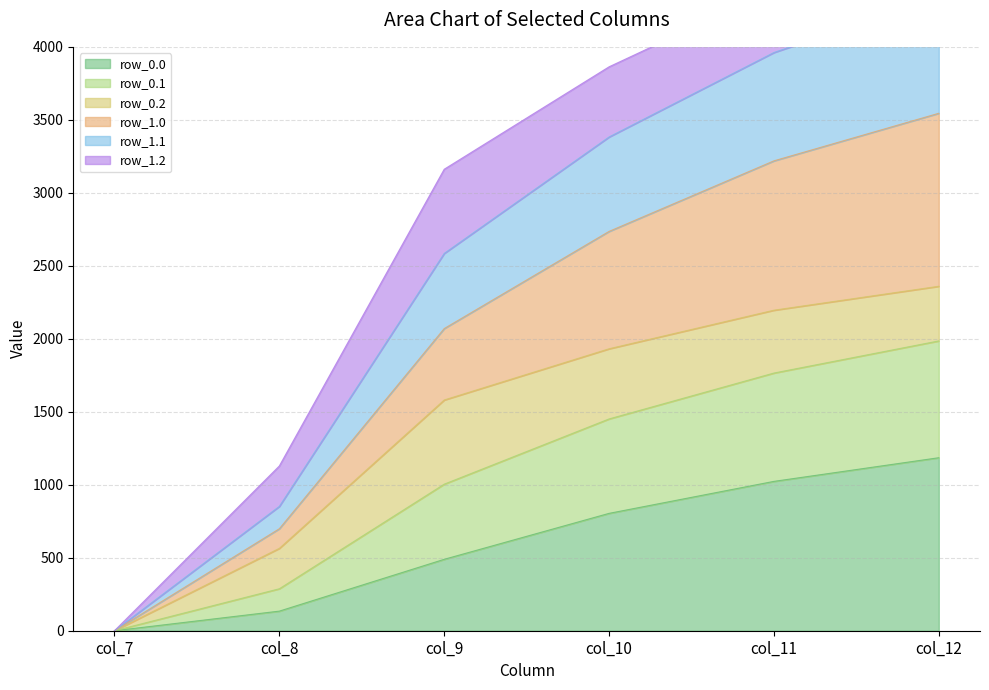

The value of row_0.0 at col_9 is 839.1. True or false?

False